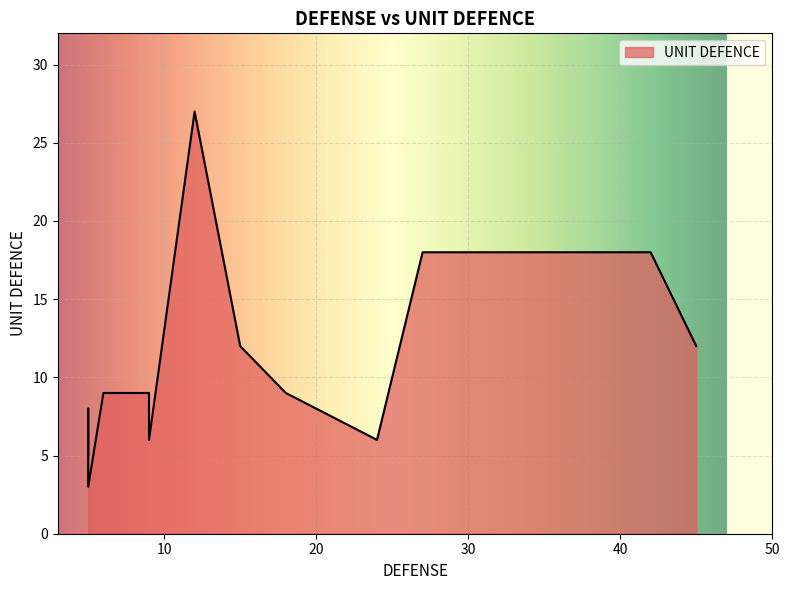

What is the average value?

12